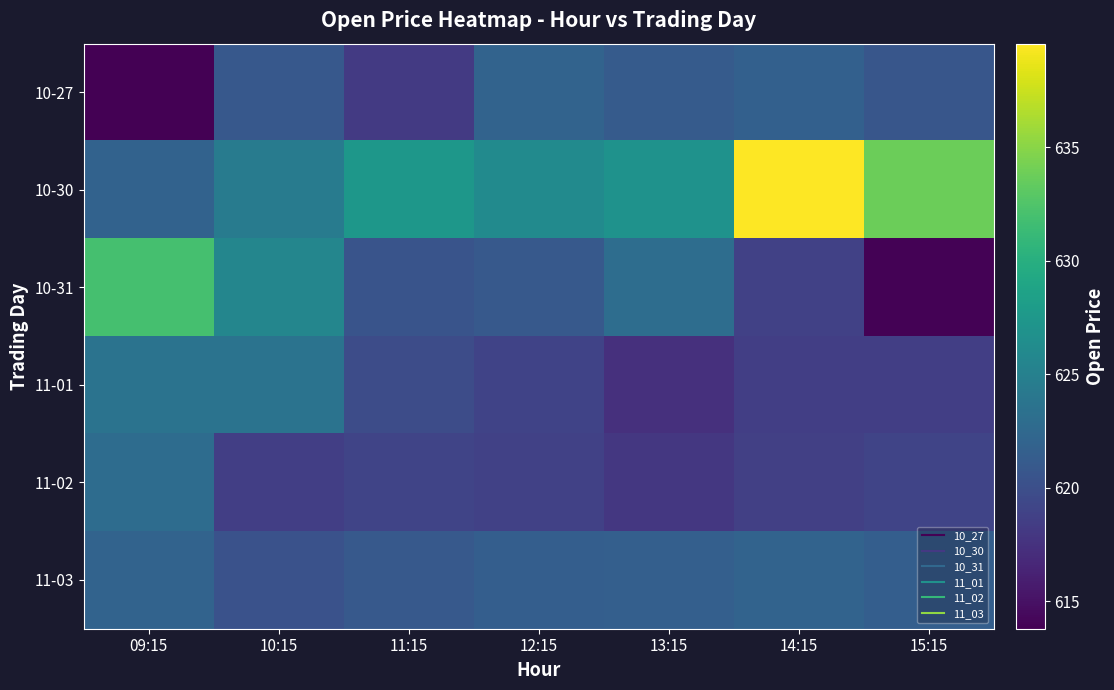

What is the minimum value shown in the chart?

613.8